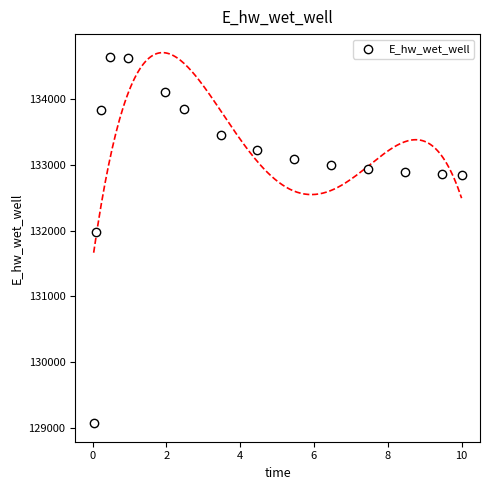

What Y value in the scatter plot is closest to 131852?

131973.1